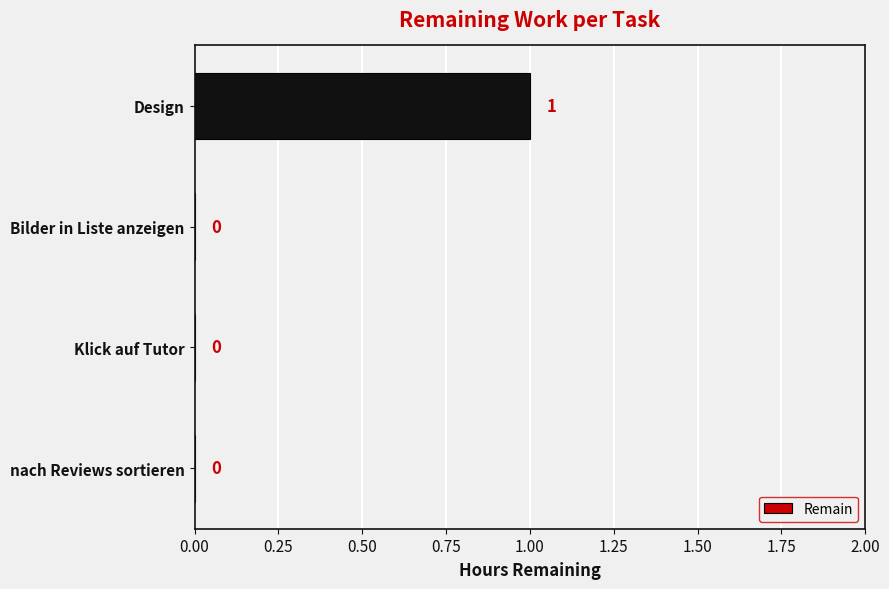

How many values are between 0 and 1?

4